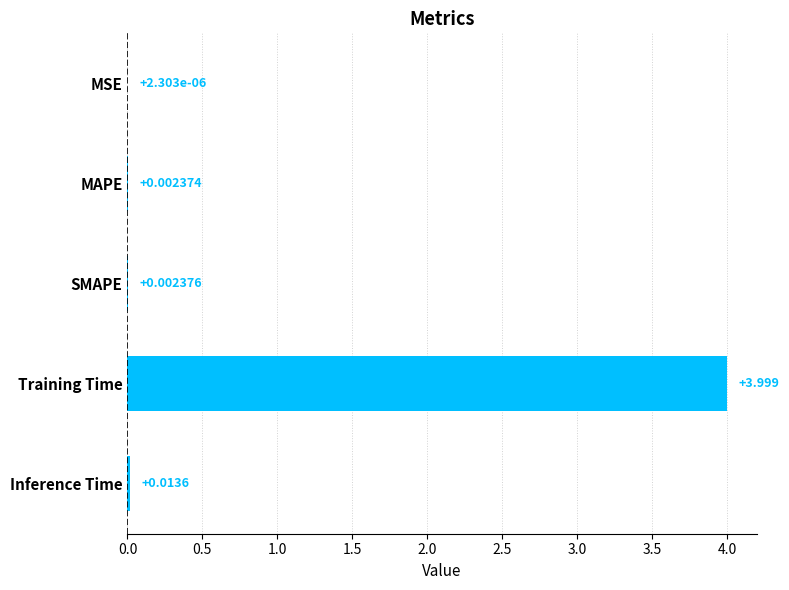

Which category has the highest value across all series?

Training Time